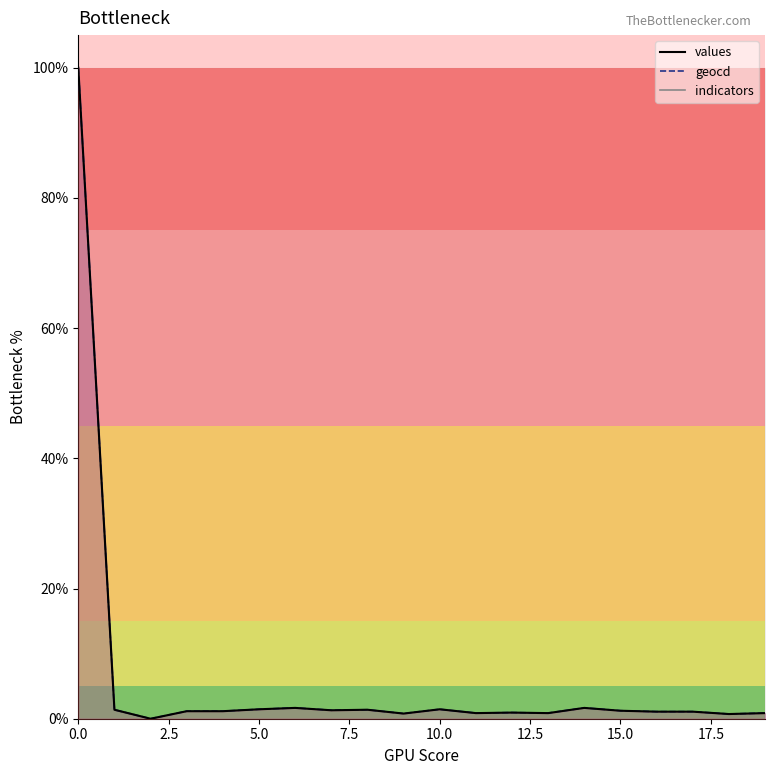

How many distinct data groups are displayed?

2